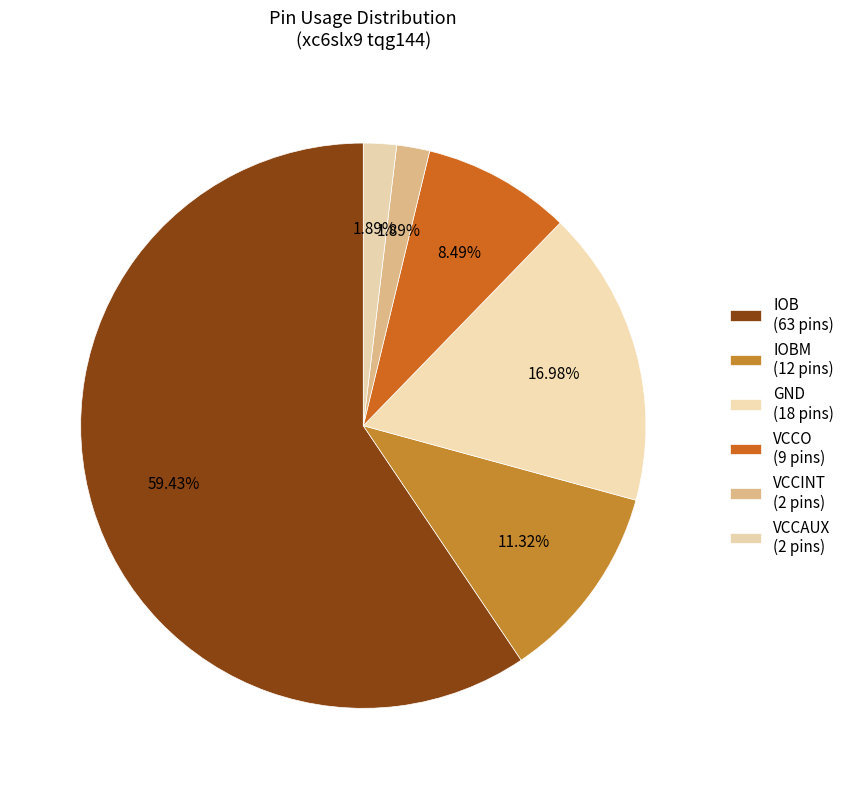

Does any single category account for the majority?

Yes